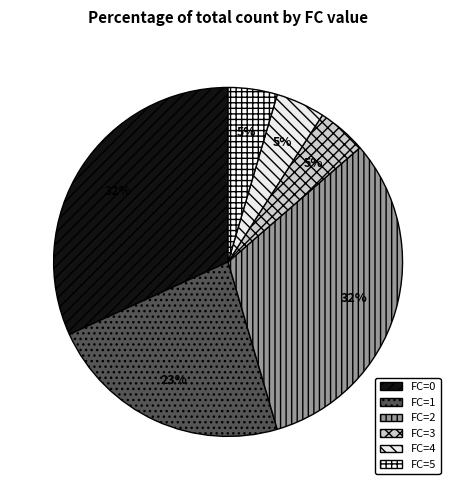

Count the number of slices in the pie.

6